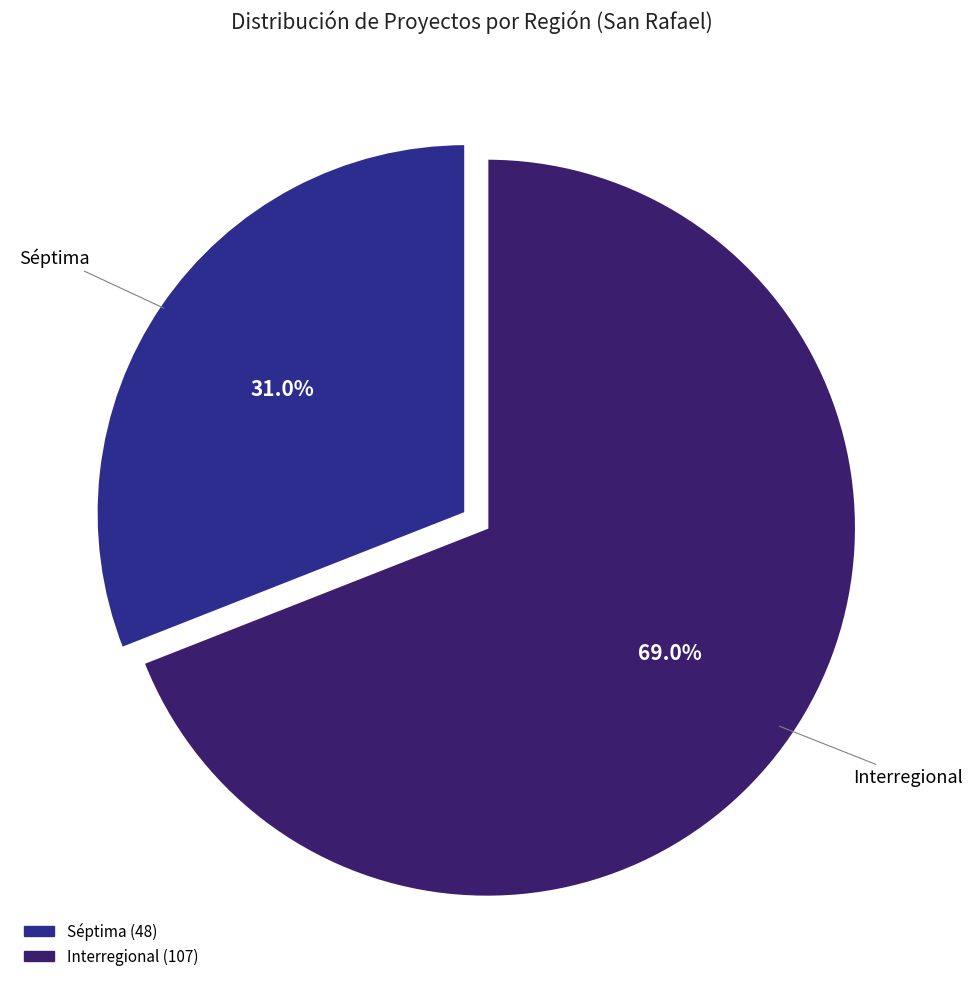

Which slice is the smallest?

Séptima